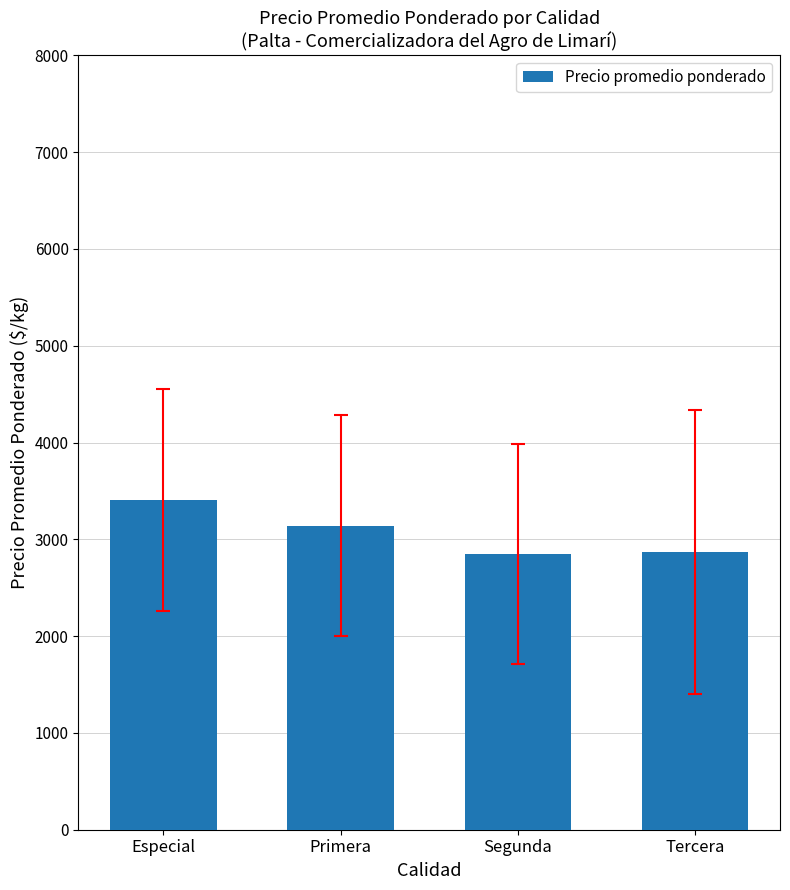

What is the difference between the values at Tercera and Primera?

268.6